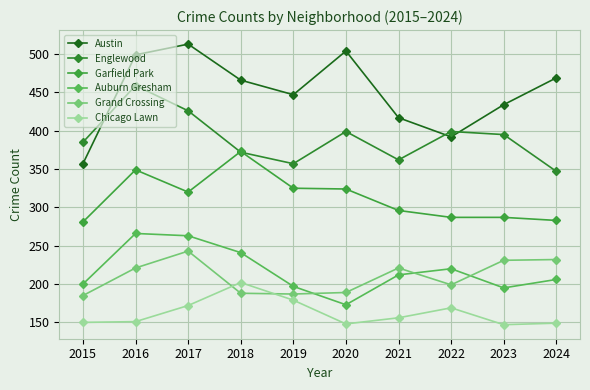

Which has a higher value, 2019 or 2017?

2017